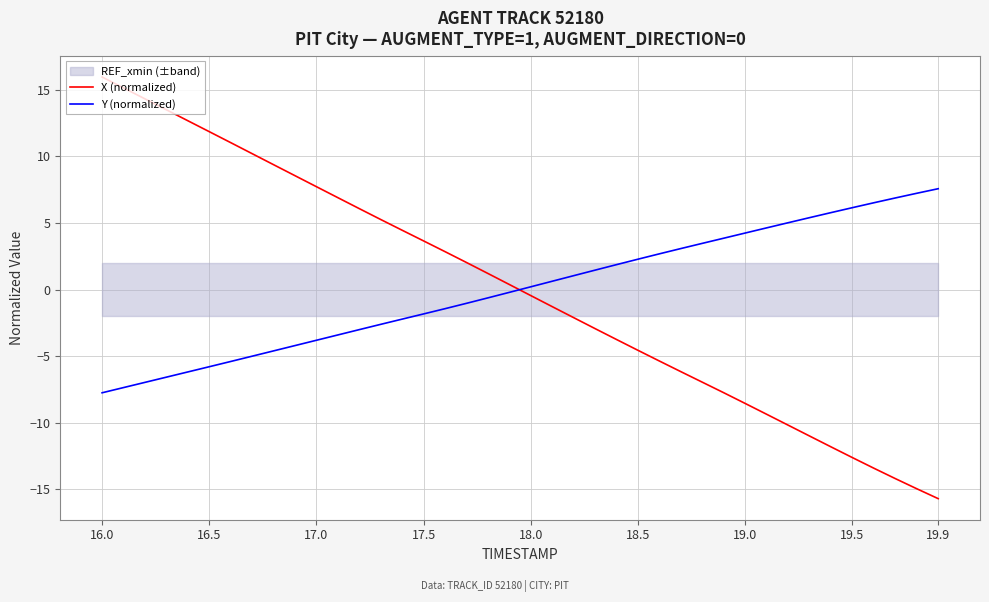

After their last crossing, which series has the higher values: Y (normalized) or X (normalized)?

Y (normalized)